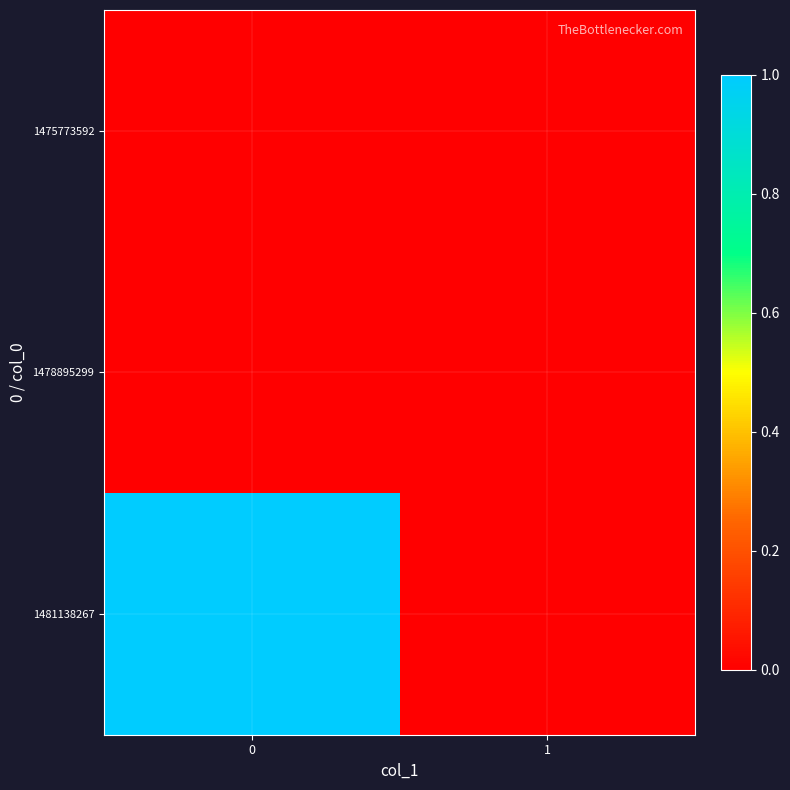

Reading left to right, transcribe all the data shown in this chart.

1475773592: 0=0	1=0
1478895299: 0=0	1=0
1481138267: 0=1	1=0